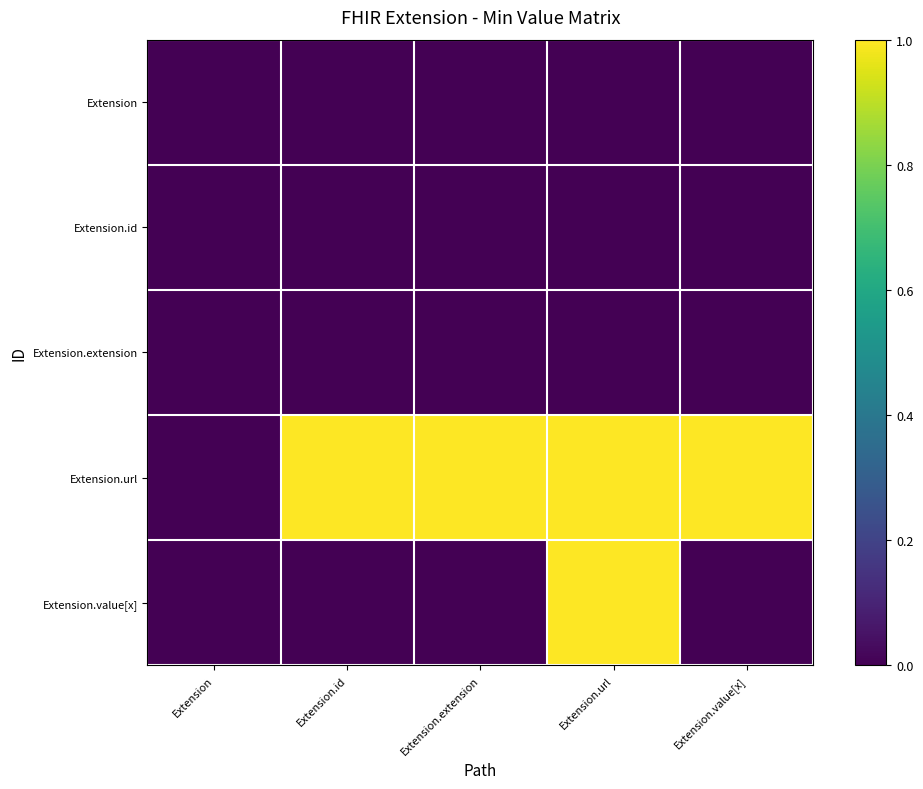

Which has a higher value, Extension.value[x] or Extension.id?

Extension.value[x]